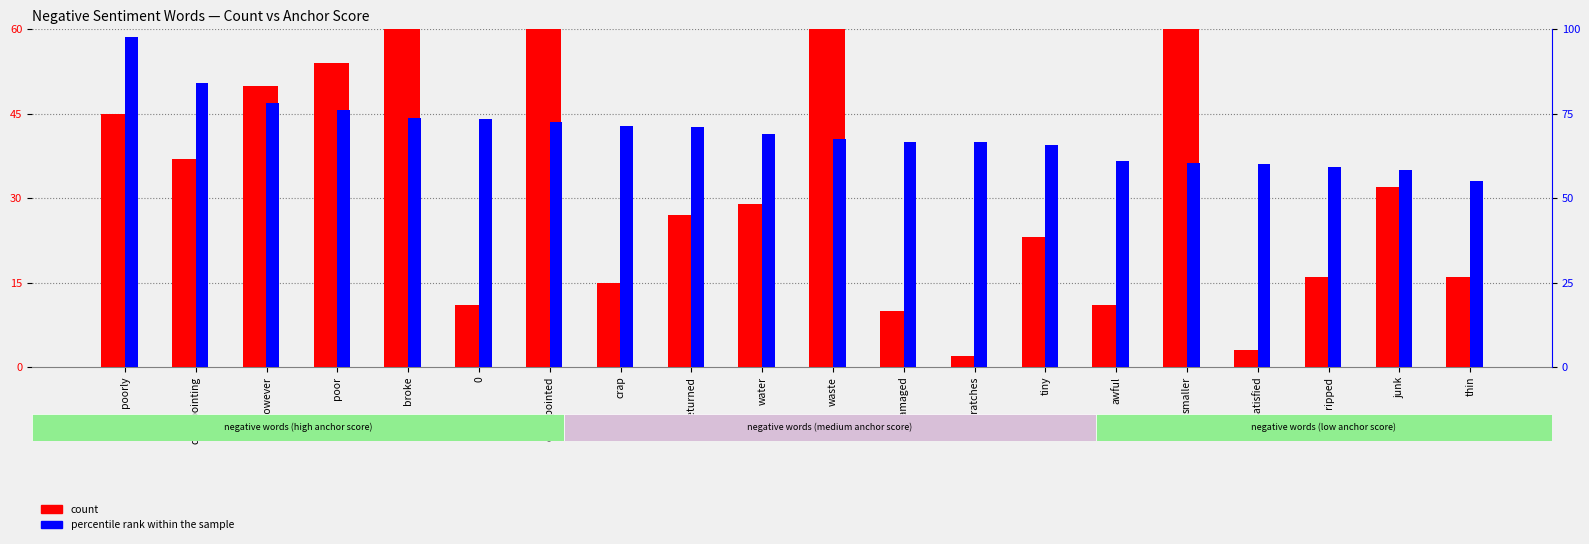

What is the sum of all count values?

840.0